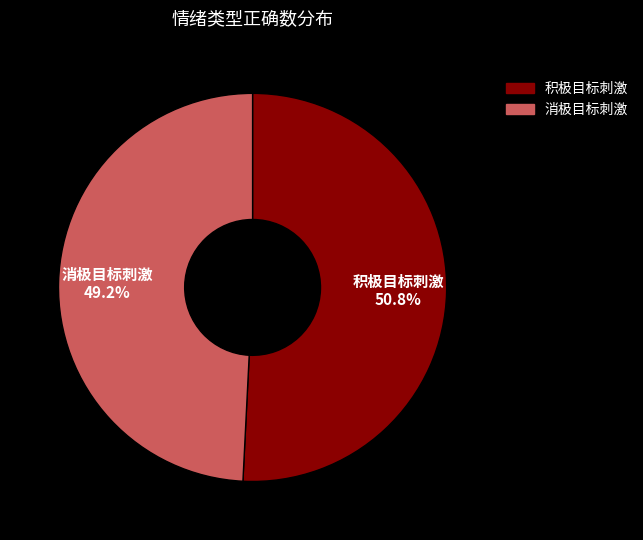

What is the smallest slice in the pie chart?

消极目标刺激